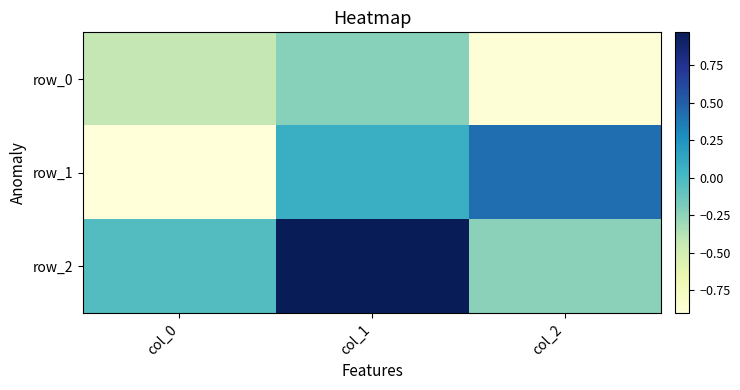

The value of row_0 at col_1 is -0.2. True or false?

True